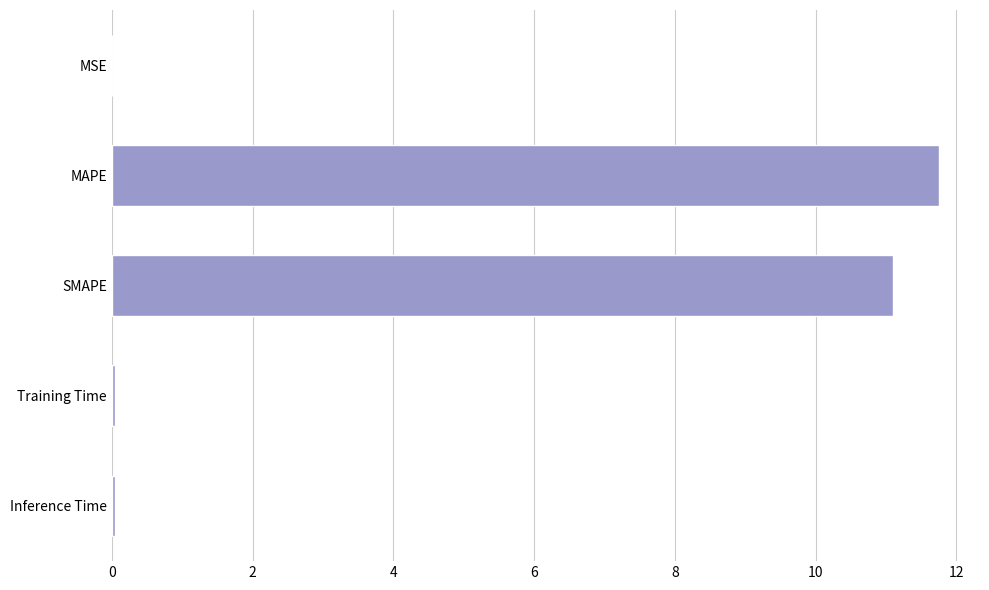

The chart shows a value of 0.0 at MSE. True or false?

True